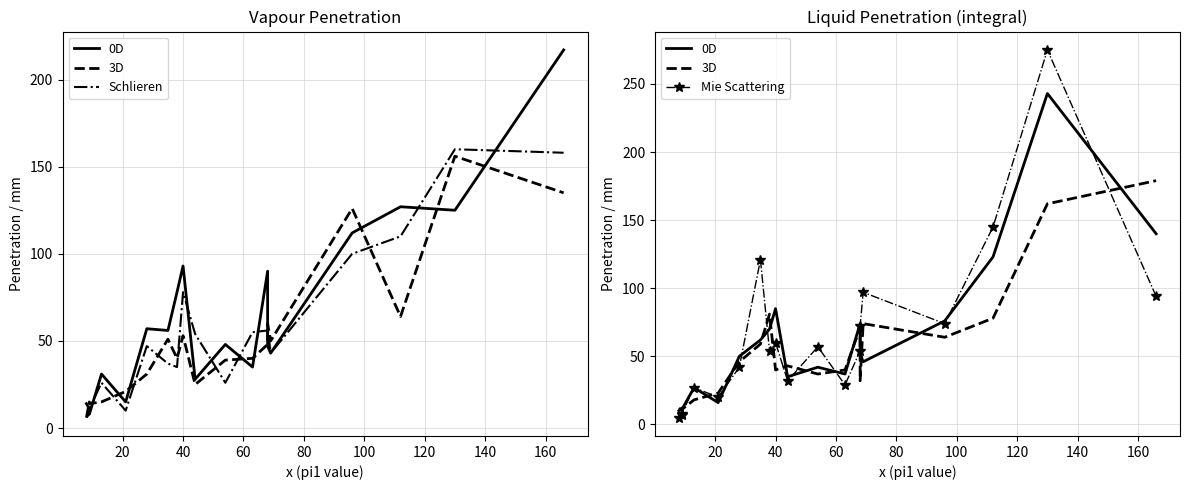

What is the value of the 3D point at the 14th from the left?

32